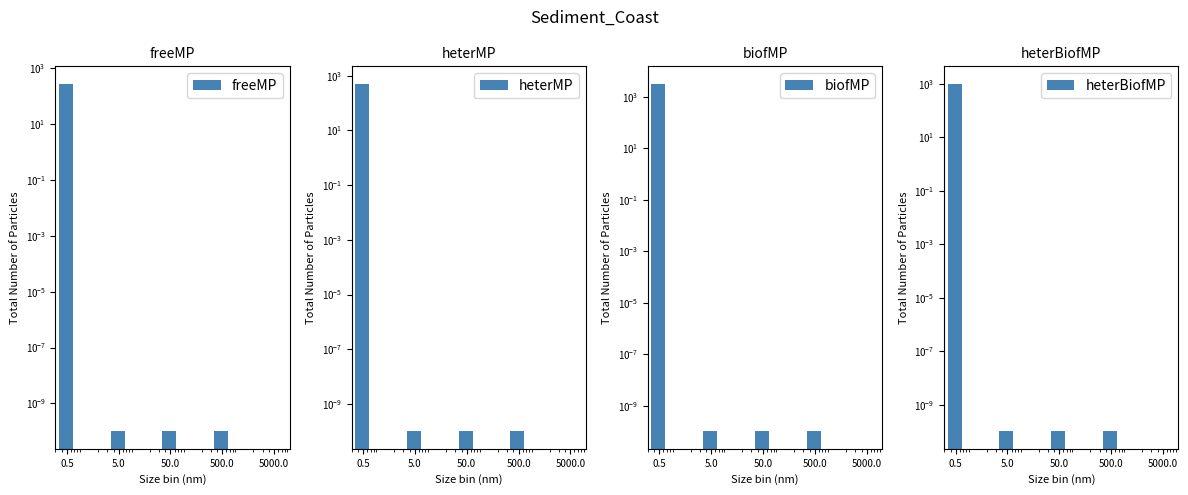

Between 5.0 and 0.5, which is larger?

0.5